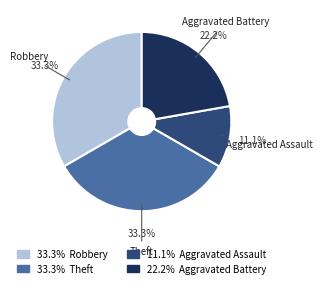

Count the number of slices in the pie.

4